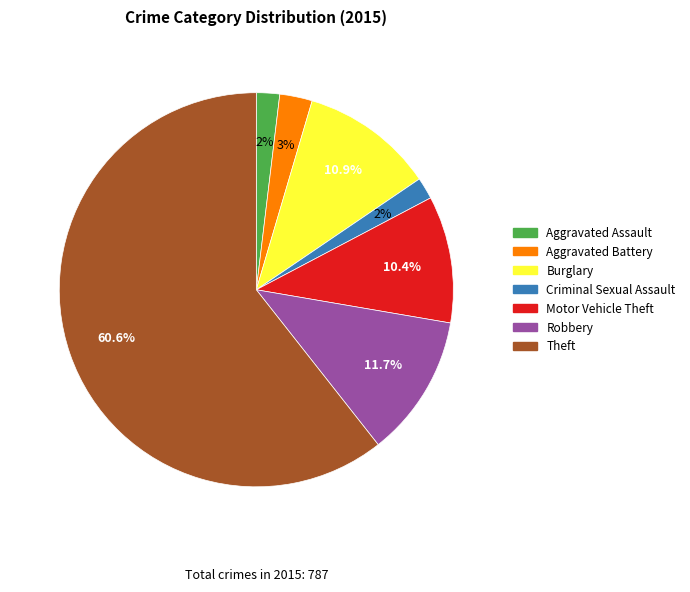

Do Aggravated Battery and Burglary together represent more than half of the pie?

No